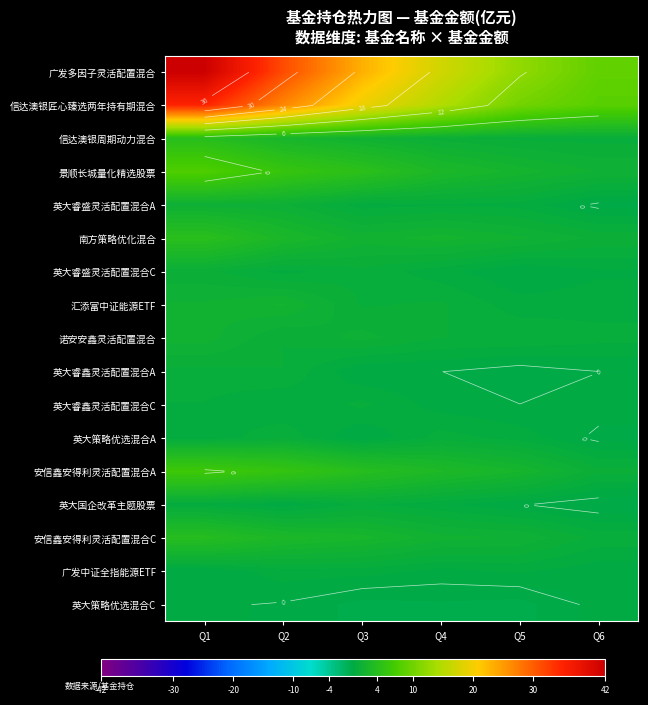

What is the total value across all series at Q6?

24.5